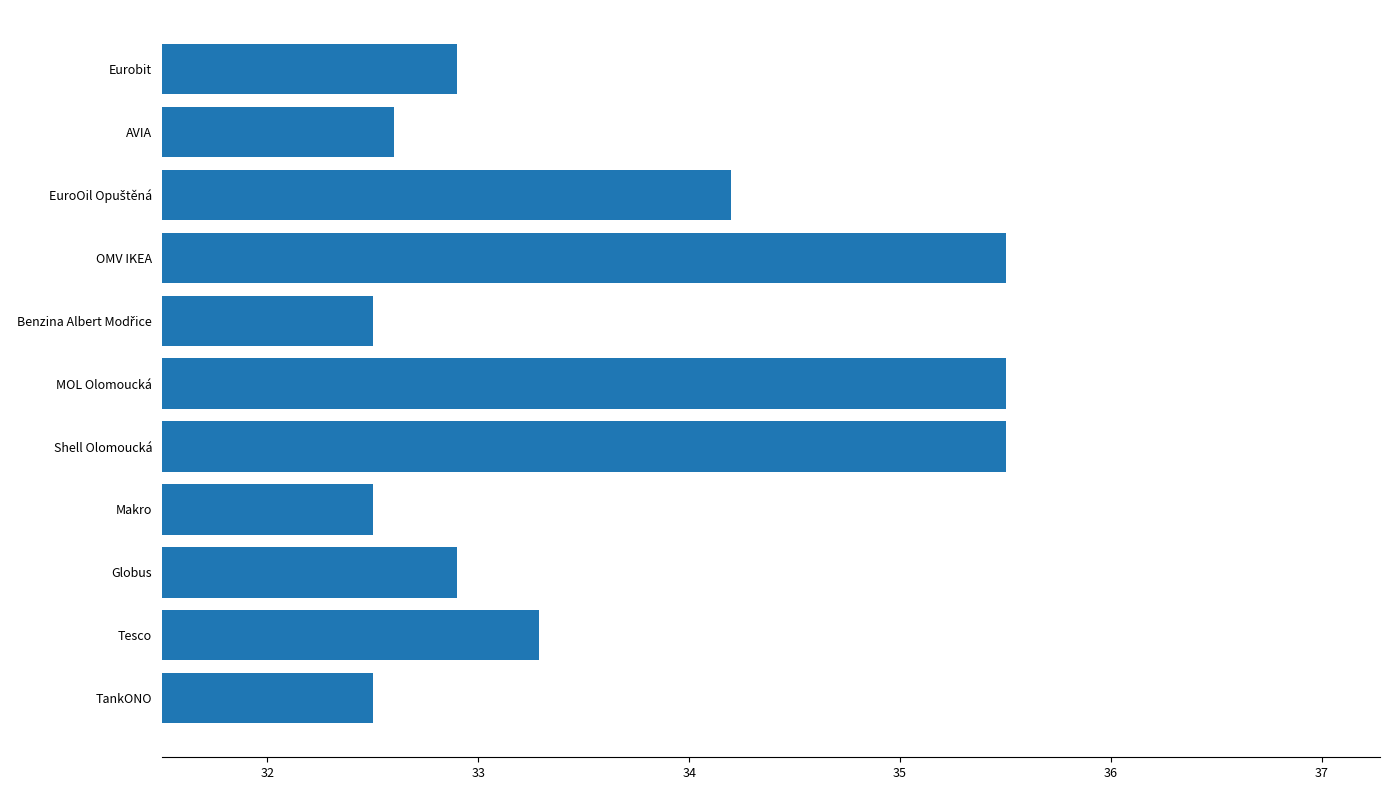

Which has a higher value, Shell Olomoucká or Eurobit?

Shell Olomoucká